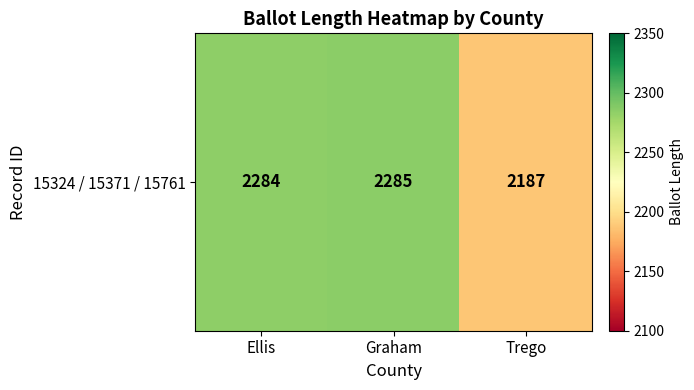

Approximately how many times larger is the value at Ellis compared to Graham?

1.0